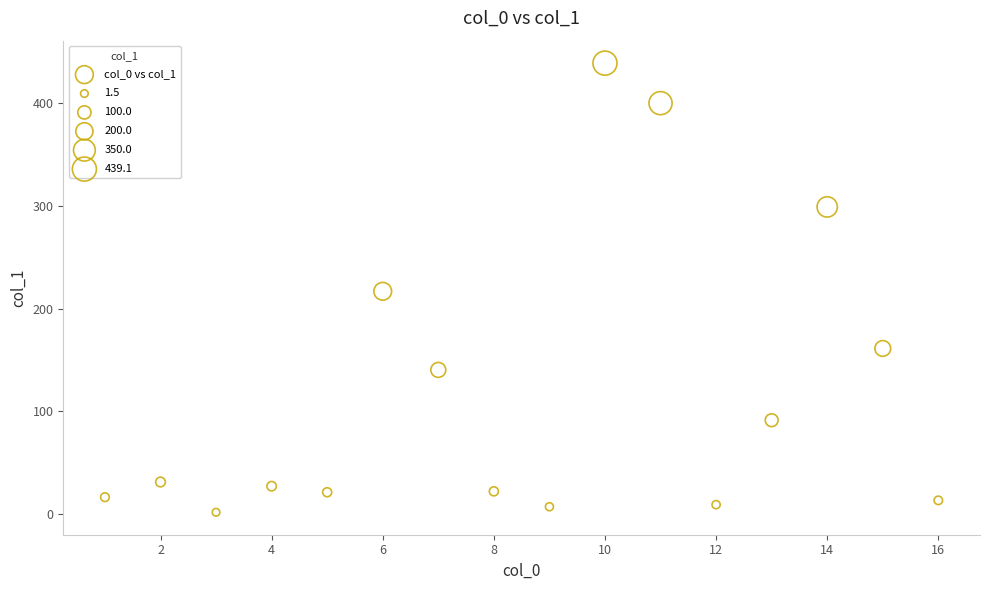

What is the range of Y values (max minus min)?

437.6